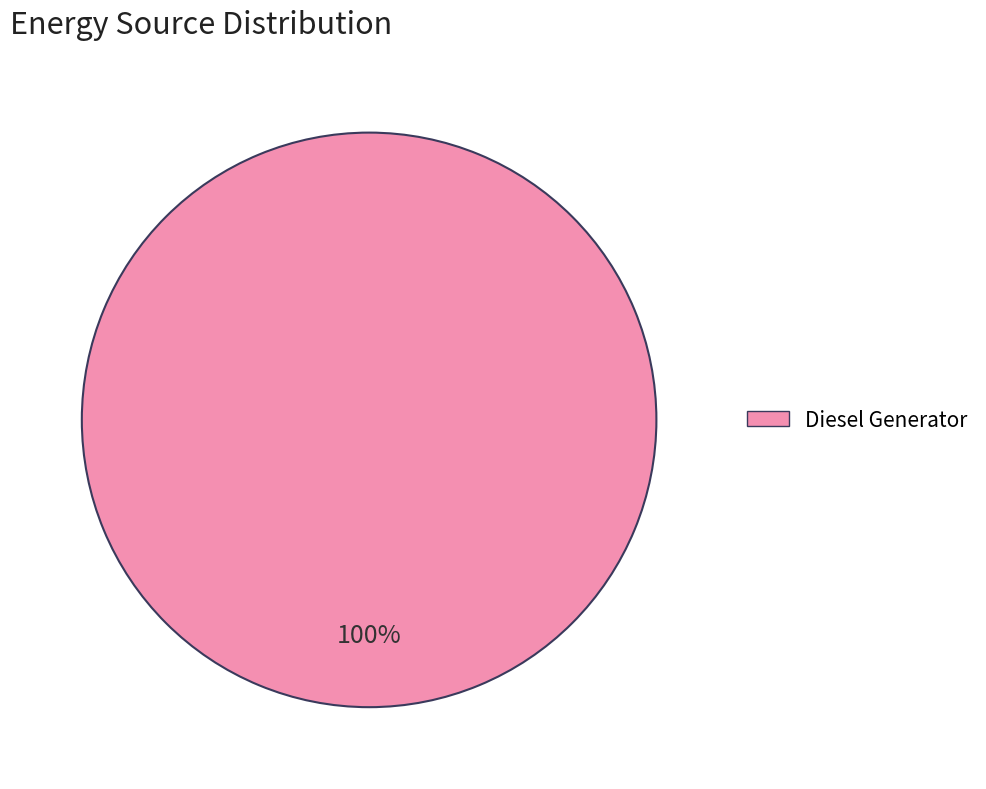

Does any single category account for the majority?

Yes